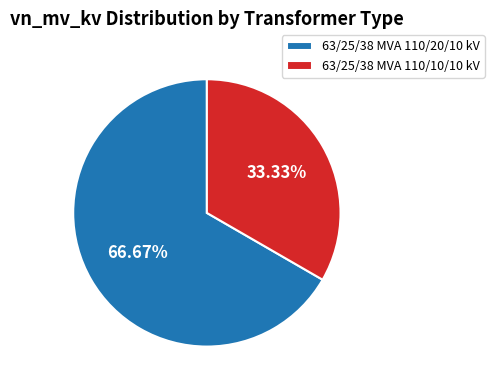

Which category has the smallest portion of the pie?

63/25/38 MVA 110/10/10 kV